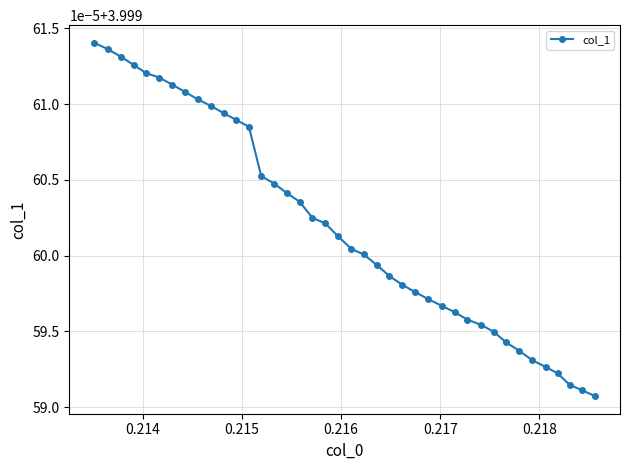

Is this an area chart (filled region under the line)?

No